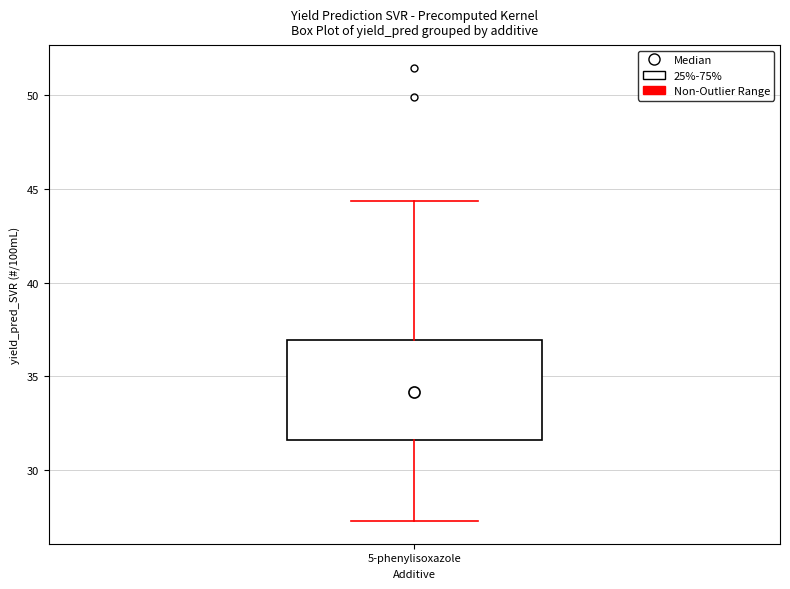

Where does the upper whisker of the box for 5-phenylisoxazole end on the y-axis? The values are not printed on the chart, so give them approximately, as read against the axis.

44.5